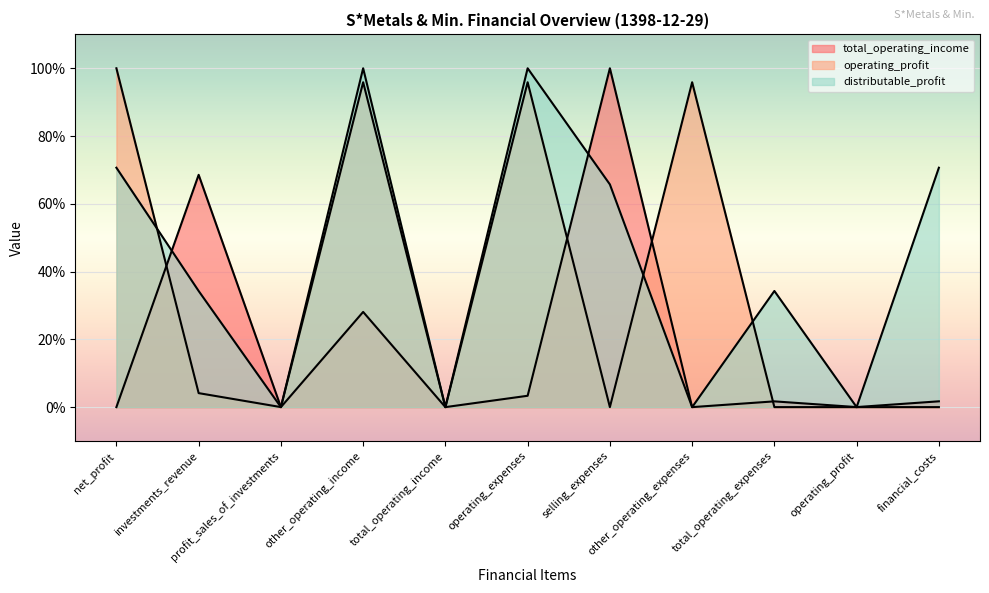

Reading left to right, extract all data points from this chart.

total_operating_income: net_profit=0.0	investments_revenue=68.6	profit_sales_of_investments=0.0	other_operating_income=28.1	total_operating_income=0.0	operating_expenses=3.4	selling_expenses=100.0	other_operating_expenses=0.0	total_operating_expenses=1.7	operating_profit=0.0	financial_costs=1.7
operating_profit: net_profit=100.0	investments_revenue=4.1	profit_sales_of_investments=0.0	other_operating_income=95.9	total_operating_income=0.0	operating_expenses=95.9	selling_expenses=0.0	other_operating_expenses=95.9	total_operating_expenses=0.0	operating_profit=0.0	financial_costs=0.0
distributable_profit: net_profit=70.7	investments_revenue=34.3	profit_sales_of_investments=0.0	other_operating_income=100.0	total_operating_income=0.0	operating_expenses=100.0	selling_expenses=65.7	other_operating_expenses=0.0	total_operating_expenses=34.3	operating_profit=0.0	financial_costs=70.7